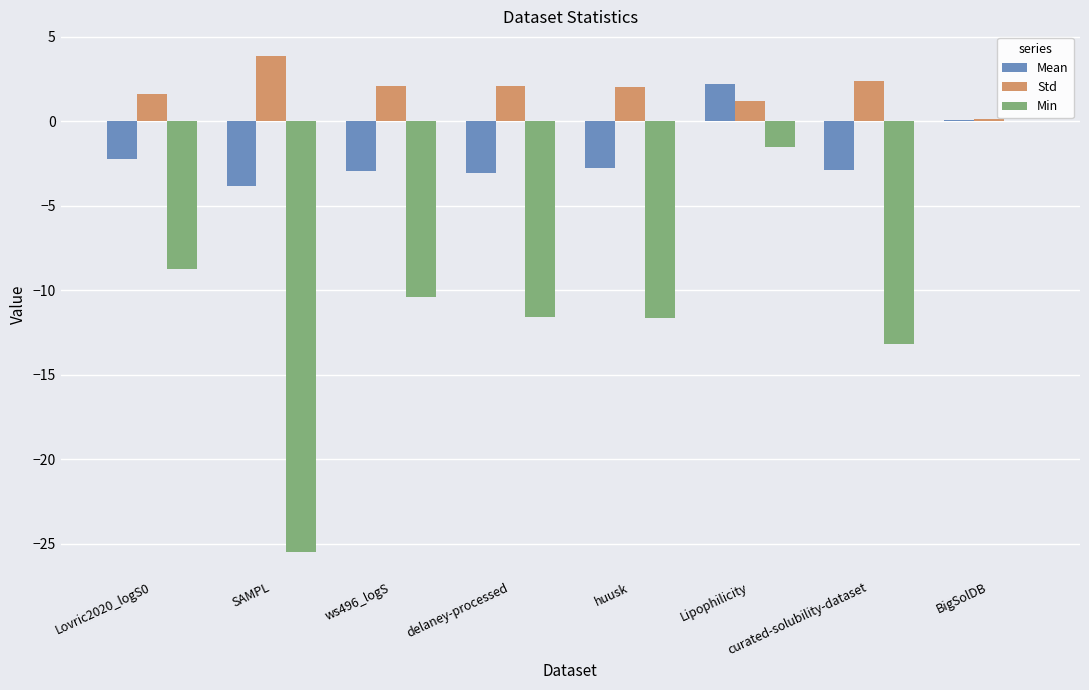

How many distinct data groups are displayed?

3